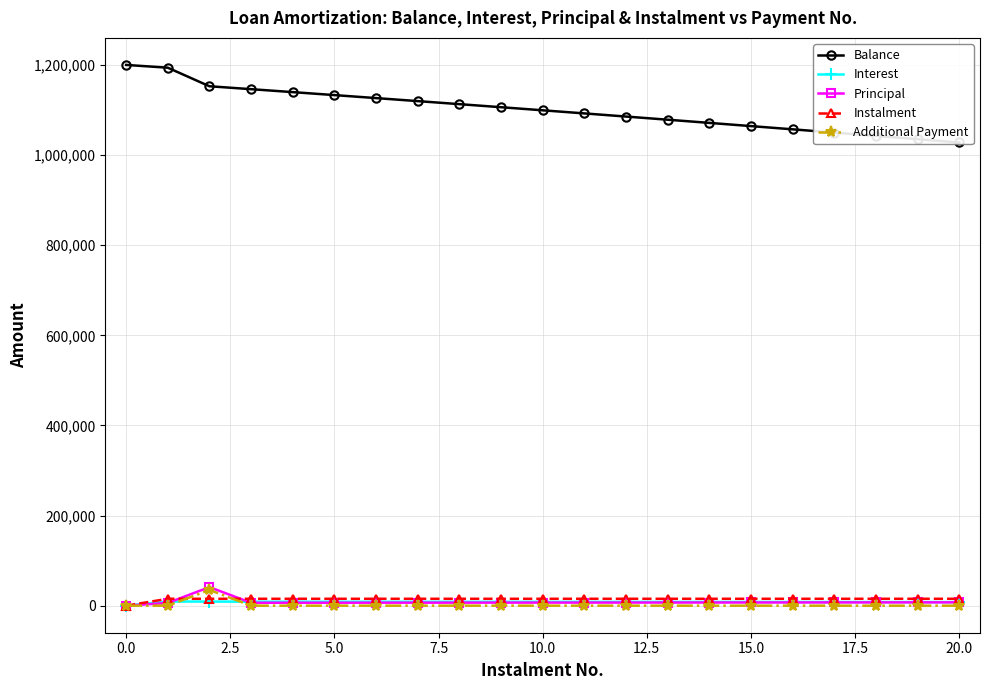

What is the average value of the Principal series?

8197.1